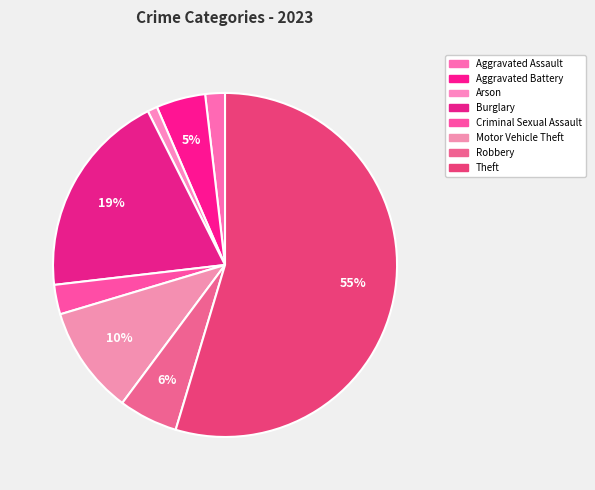

How many slices are in this pie chart?

8